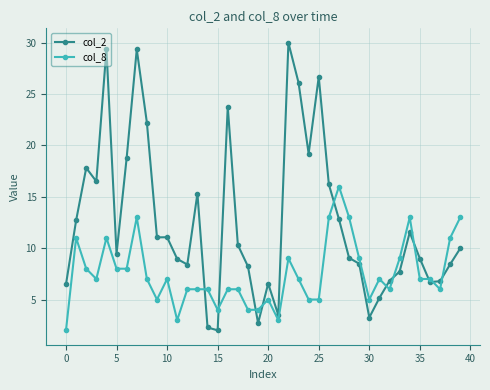

Which series has the largest total across all categories?

col_2